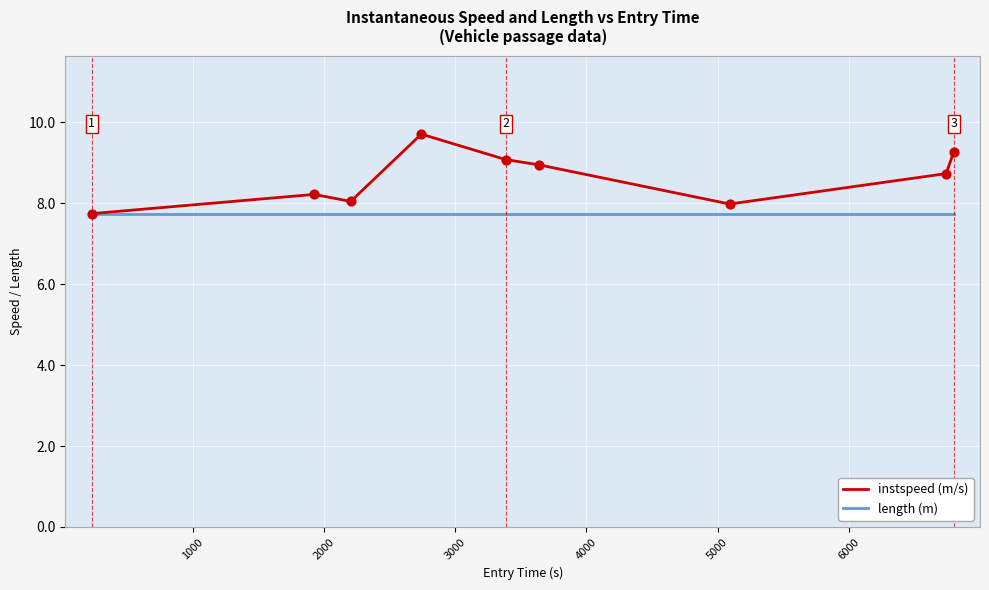

Which series has the widest spread of values?

instspeed (m/s)